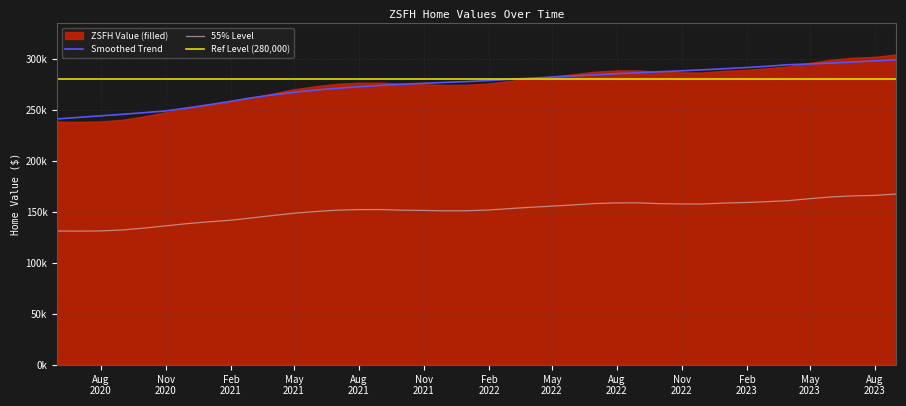

Approximately how many times larger is the value at 2020-06-30 compared to 2021-08-31?

0.9